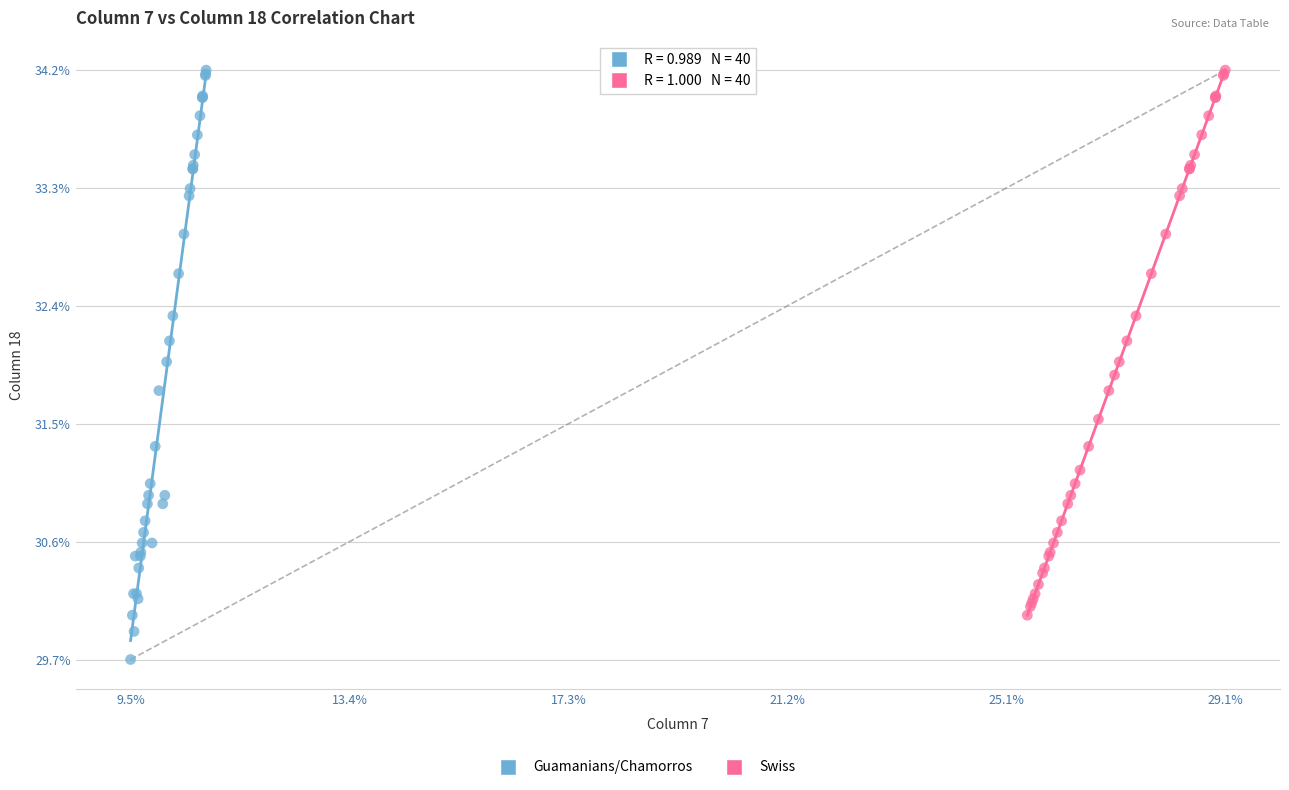

Which series reaches the minimum Y coordinate?

Guamanians/Chamorros